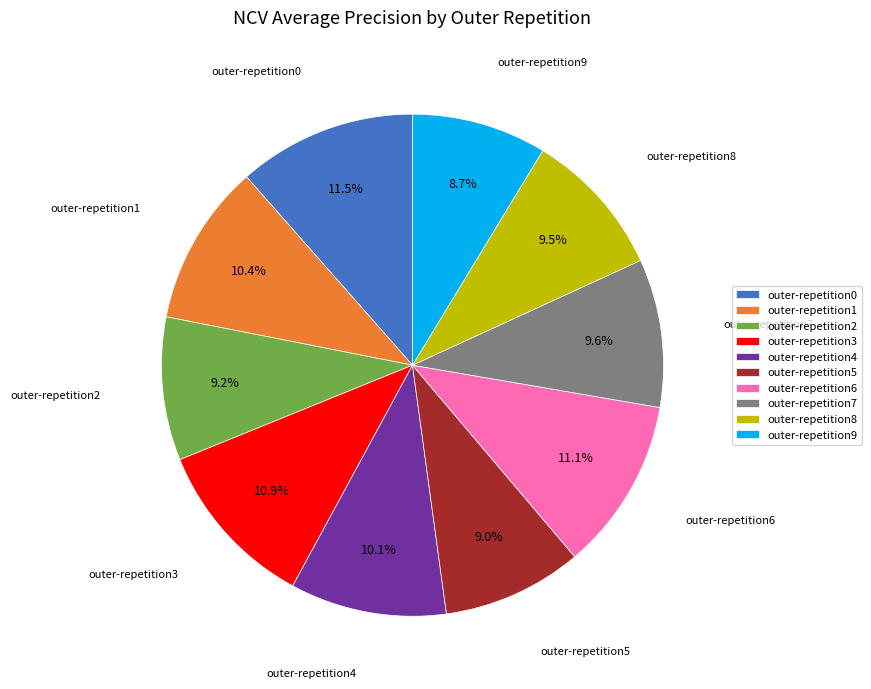

To the nearest percent, what is the difference between the largest and smallest slice percentages?

3%